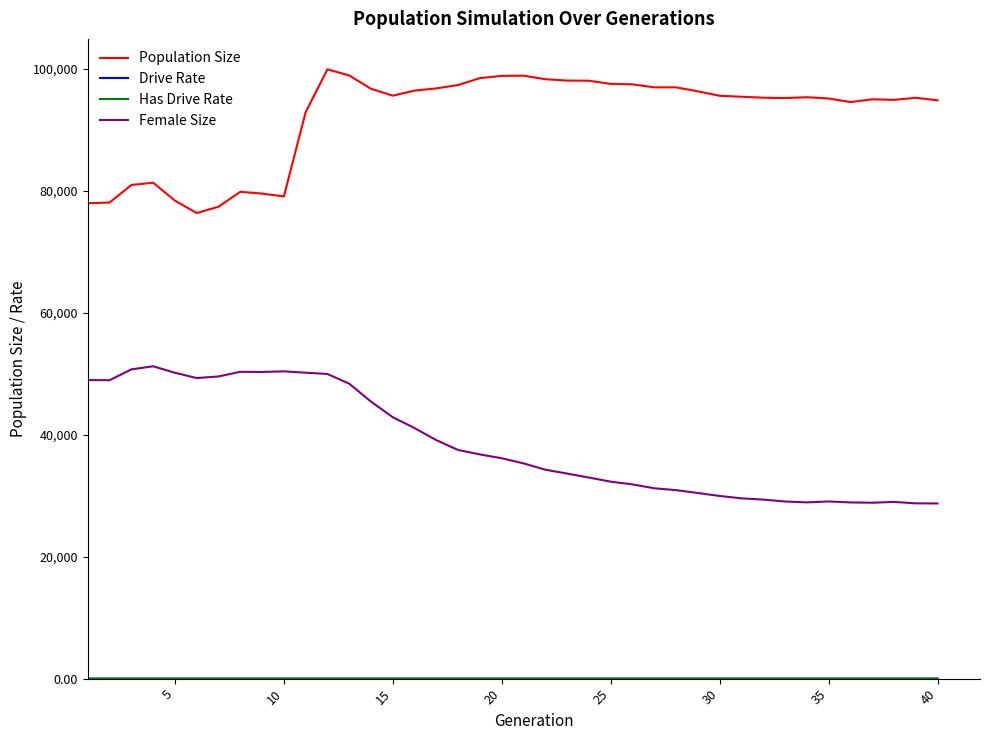

True or false: Population Size and Female Size cross at least once.

False